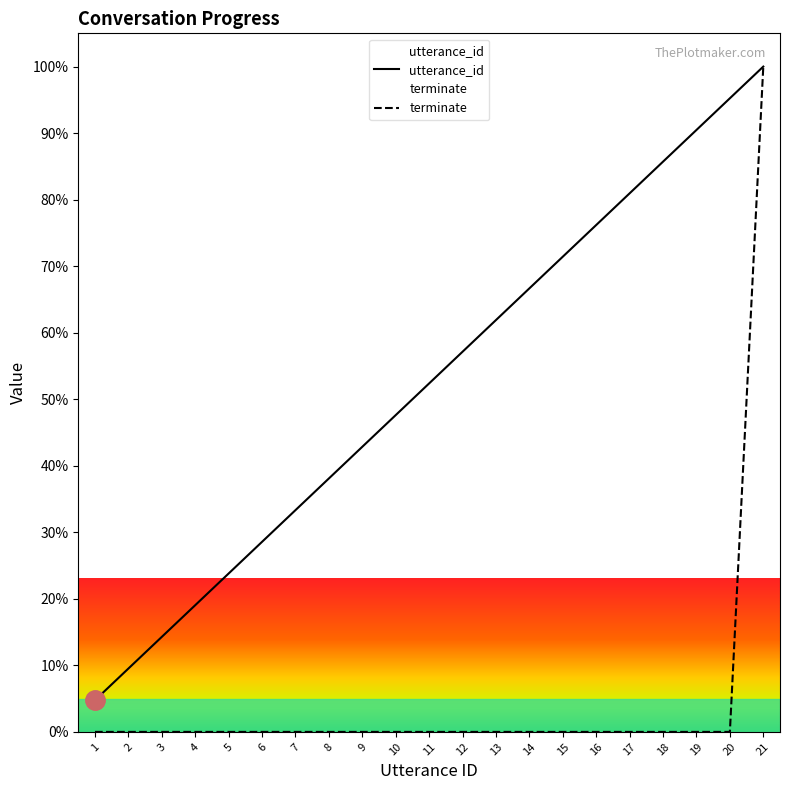

Reading right to left, list all the values displayed in this chart.

utterance_id: 100.0	95.2	90.5	85.7	81.0	76.2	71.4	66.7	61.9	57.1	52.4	47.6	42.9	38.1	33.3	28.6	23.8	19.0	14.3	9.5	4.8
terminate: 100.0	0.0	0.0	0.0	0.0	0.0	0.0	0.0	0.0	0.0	0.0	0.0	0.0	0.0	0.0	0.0	0.0	0.0	0.0	0.0	0.0